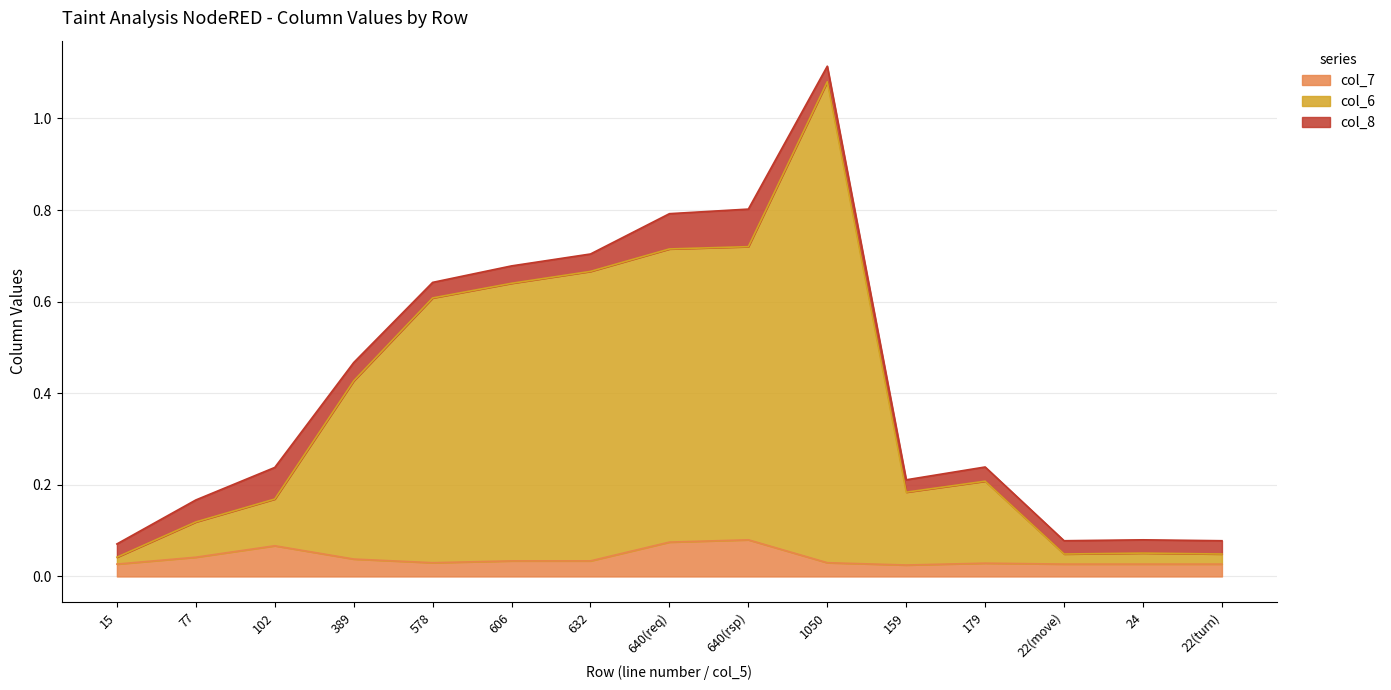

Is it true that col_7 equals 0.0 at 179?

True